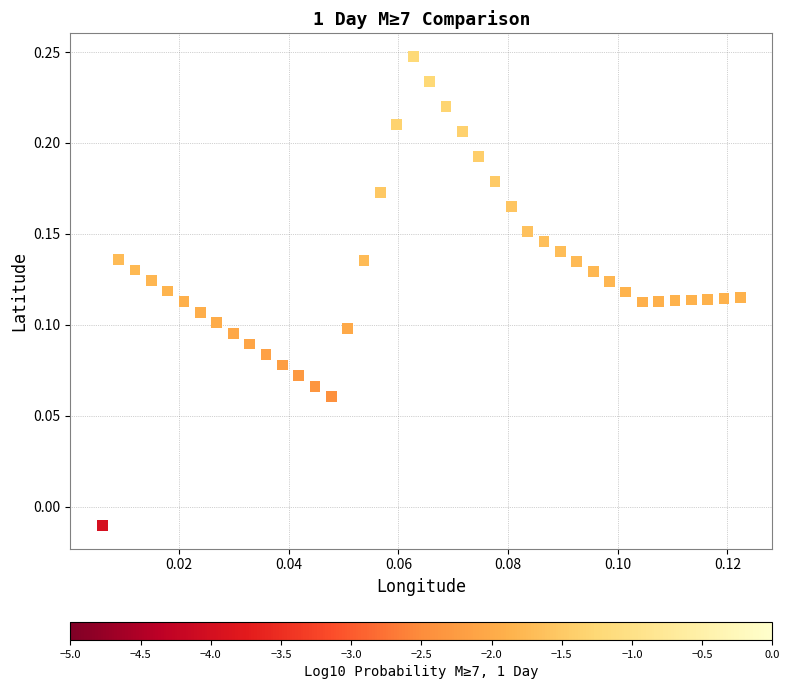

What is the range of Y values (max minus min)?

0.3